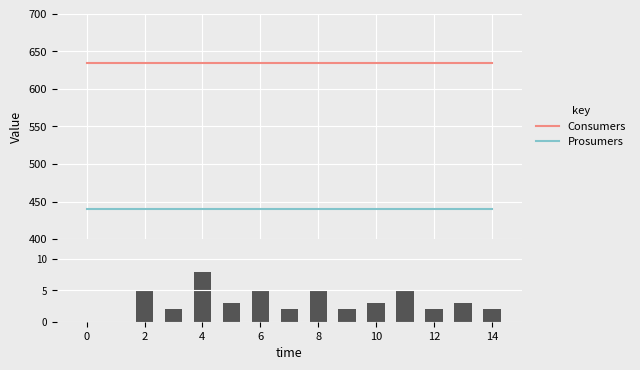

True or false: Prosumers and Consumers cross at least once.

False